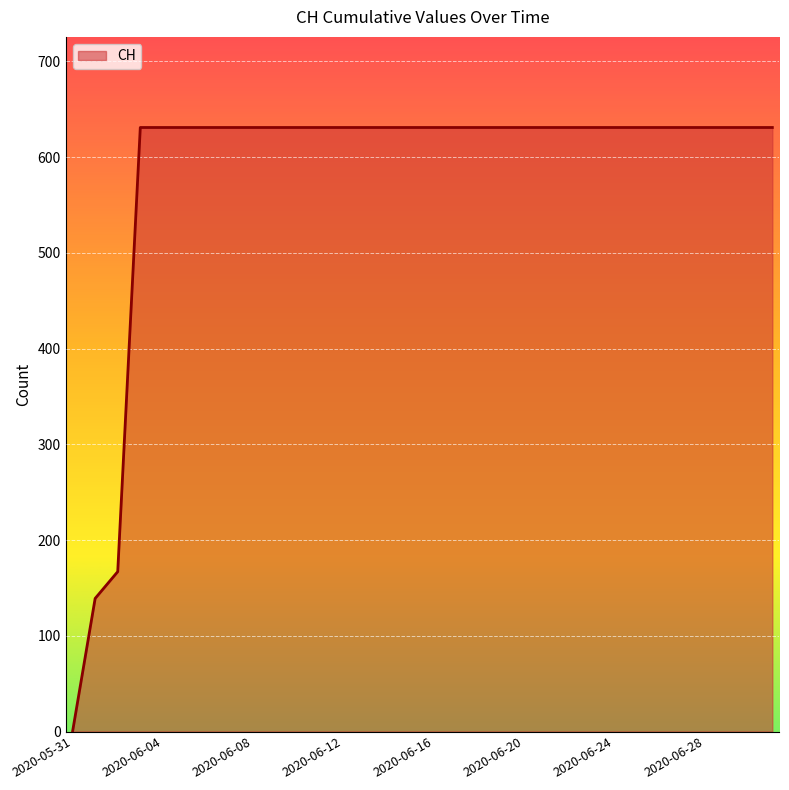

What is the maximum value shown in the chart?

631